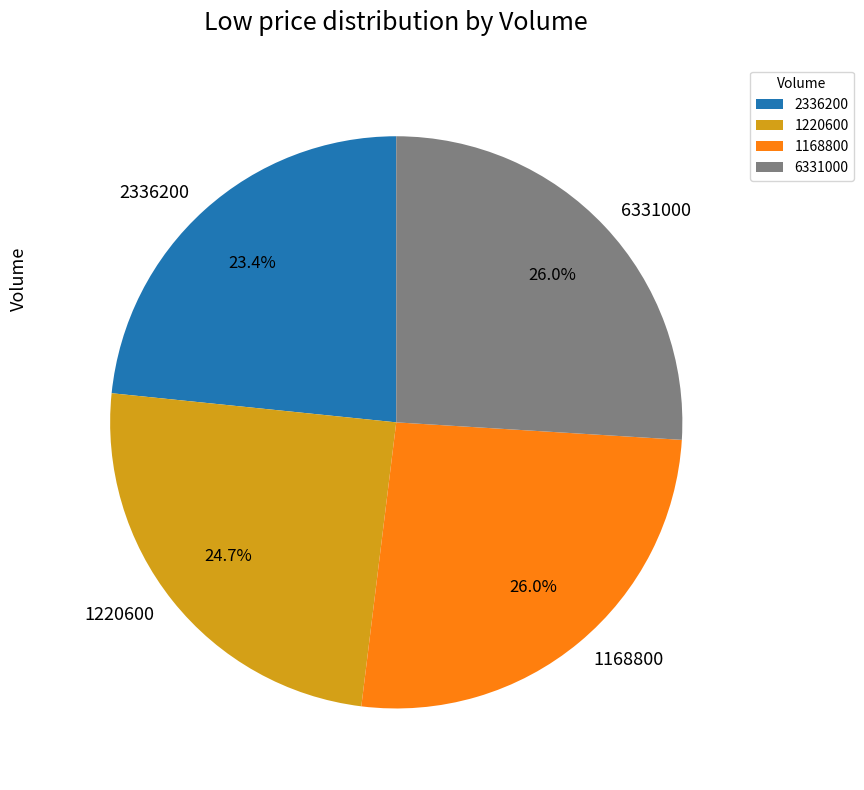

Which category has the smallest portion of the pie?

2336200